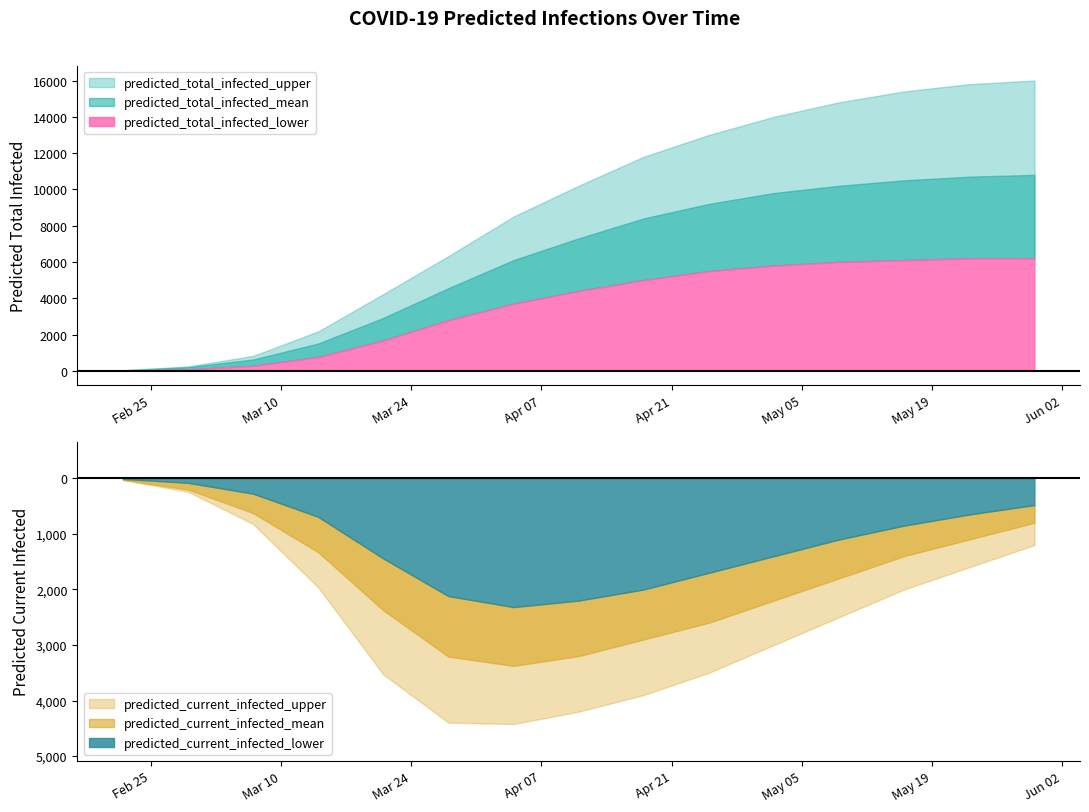

Reading right to left, extract all data points from this chart.

predicted_total_infected_upper: 16000	15800	15400	14800	14000	13000	11800	10200	8500	6321	4227	2172	822	240	30
predicted_total_infected_mean: 10800	10700	10500	10200	9800	9200	8400	7300	6100	4555	2916	1505	625	201	25
predicted_total_infected_lower: 6200	6200	6100	6000	5800	5500	5000	4400	3700	2786	1675	762	275	80	10
predicted_current_infected_upper: 1200	1600	2000	2500	3000	3500	3900	4200	4422	4397	3530	1962	822	240	30
predicted_current_infected_mean: 800	1100	1400	1800	2200	2600	2900	3200	3376	3209	2377	1330	625	201	25
predicted_current_infected_lower: 480	650	850	1100	1400	1700	2000	2200	2317	2119	1442	692	275	80	10